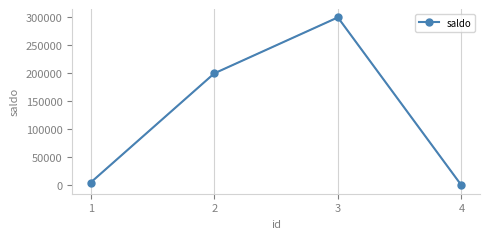

Which category has the highest value across all series?

3